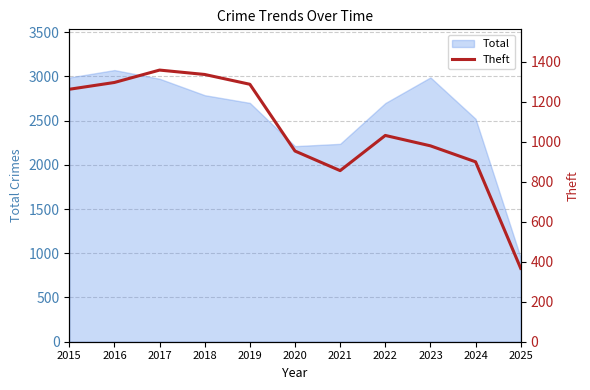

At which label does the data first exceed 1032?

2015